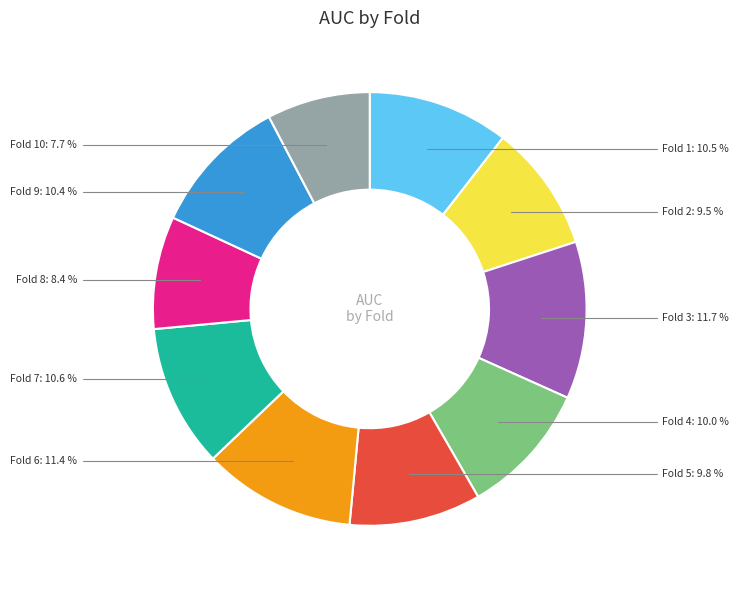

How many segments does this pie chart have?

10